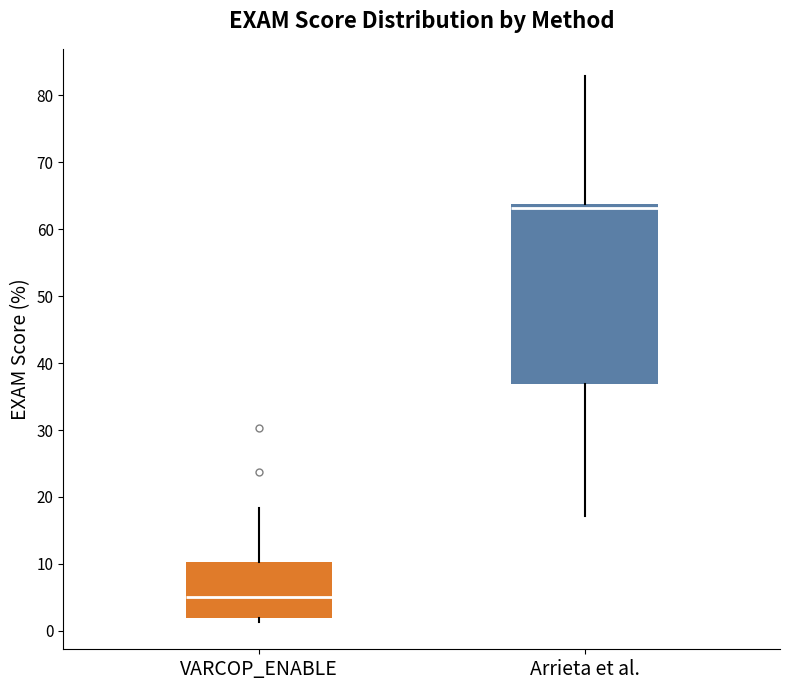

Comparing the boxes themselves (not the whiskers), which one is the tallest?

Arrieta et al.